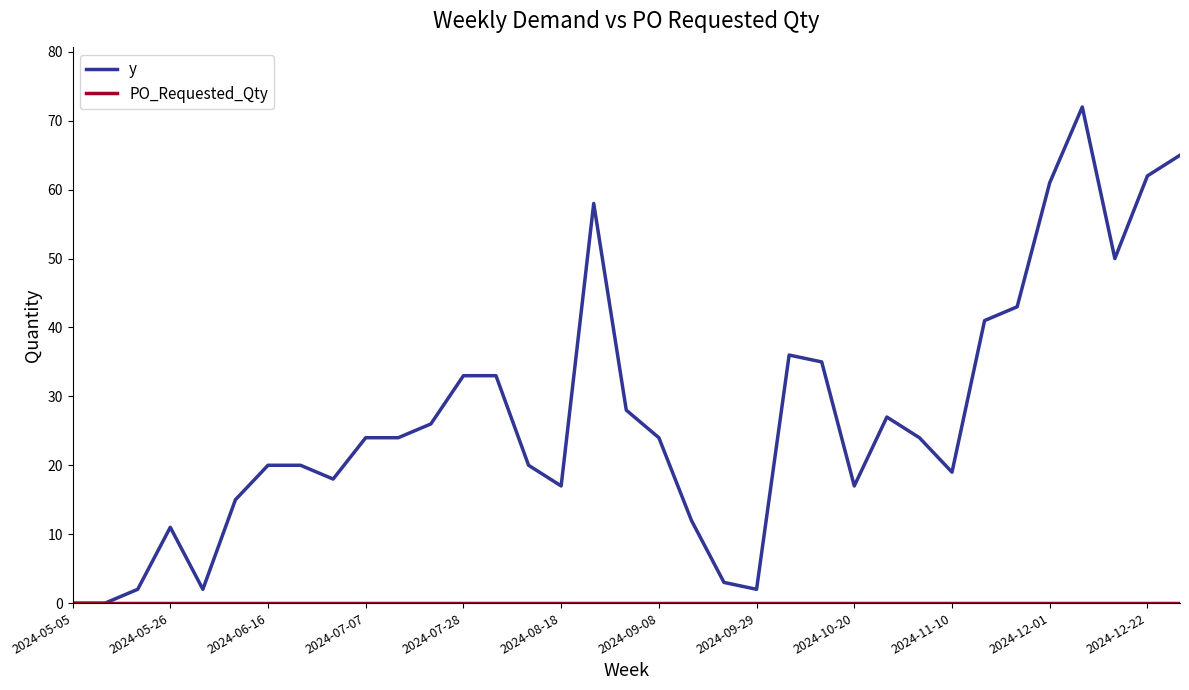

Which series has the largest total across all categories?

y